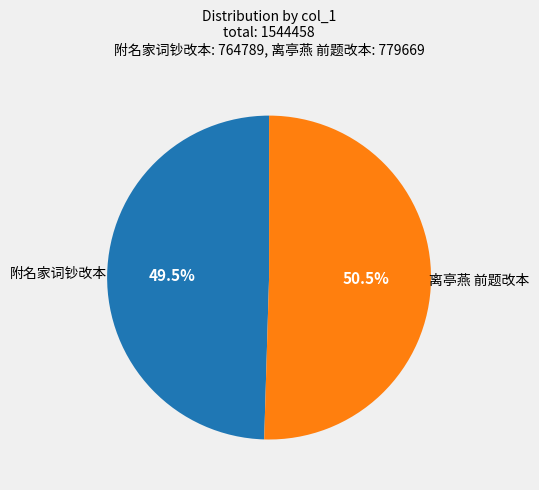

Does any single category account for the majority?

Yes